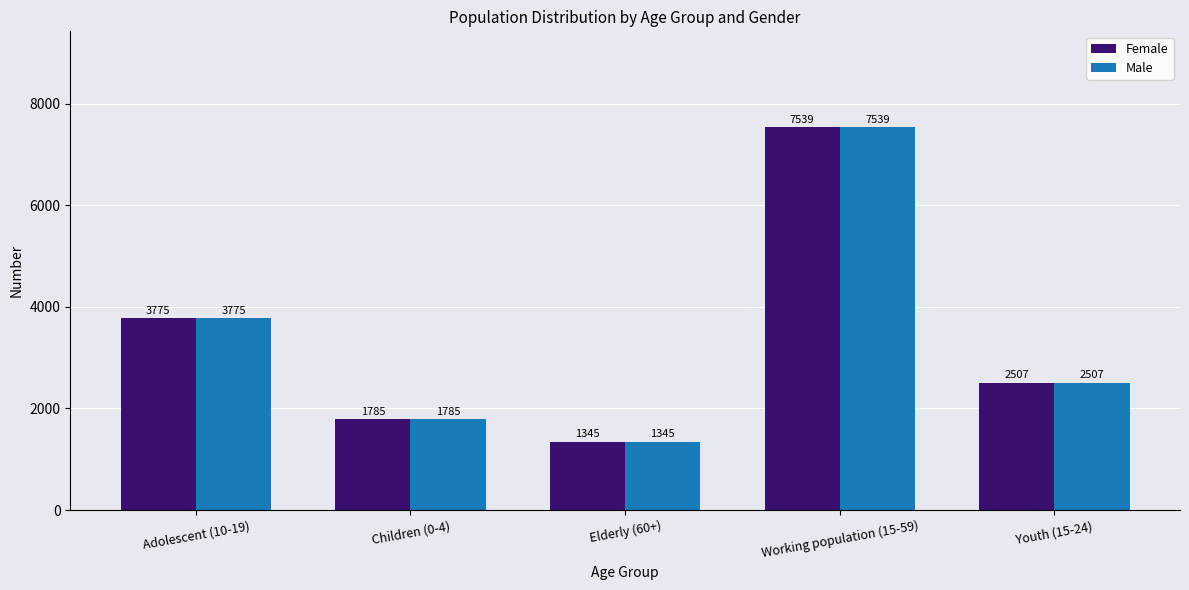

List the labels in order of Male value, smallest first.

Elderly (60+), Children (0-4), Youth (15-24), Adolescent (10-19), Working population (15-59)